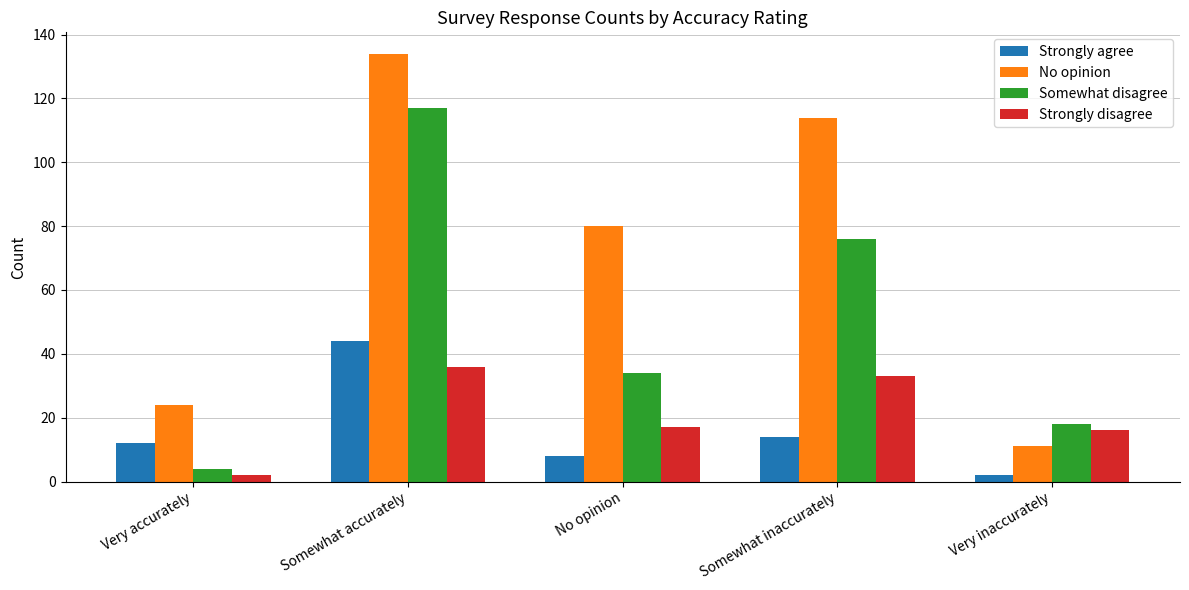

Rank the categories by No opinion value from highest to lowest.

Somewhat accurately, Somewhat inaccurately, No opinion, Very accurately, Very inaccurately